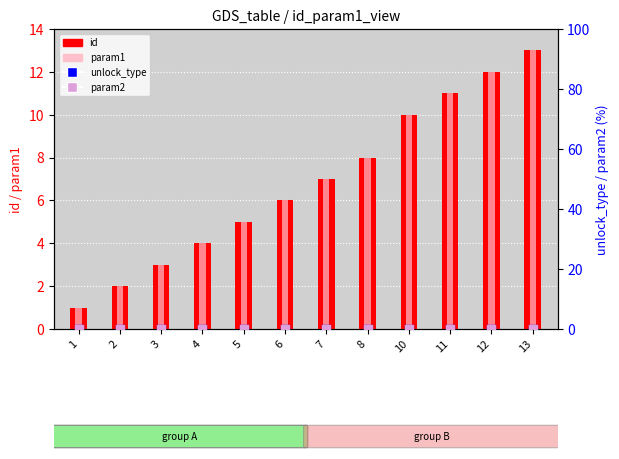

Which series reaches the minimum Y coordinate?

unlock_type